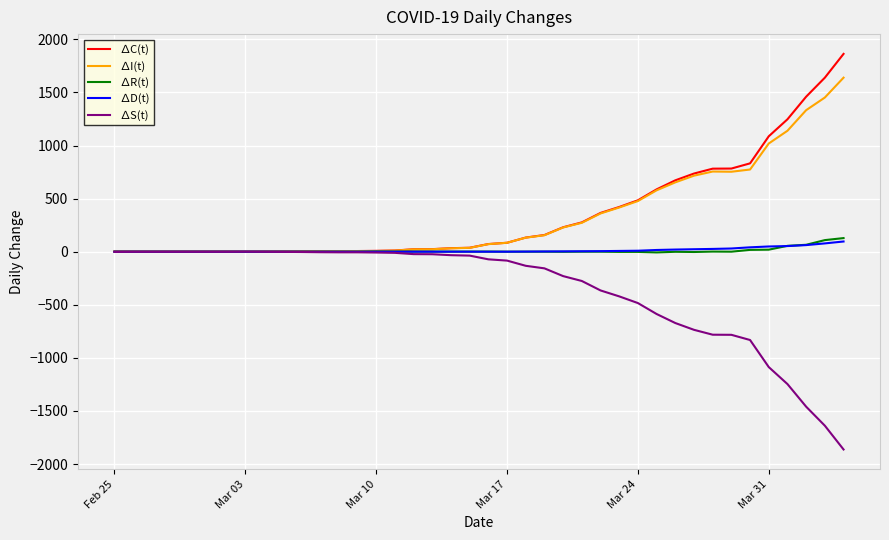

What is the minimum value for ∆S(t)?

-1863